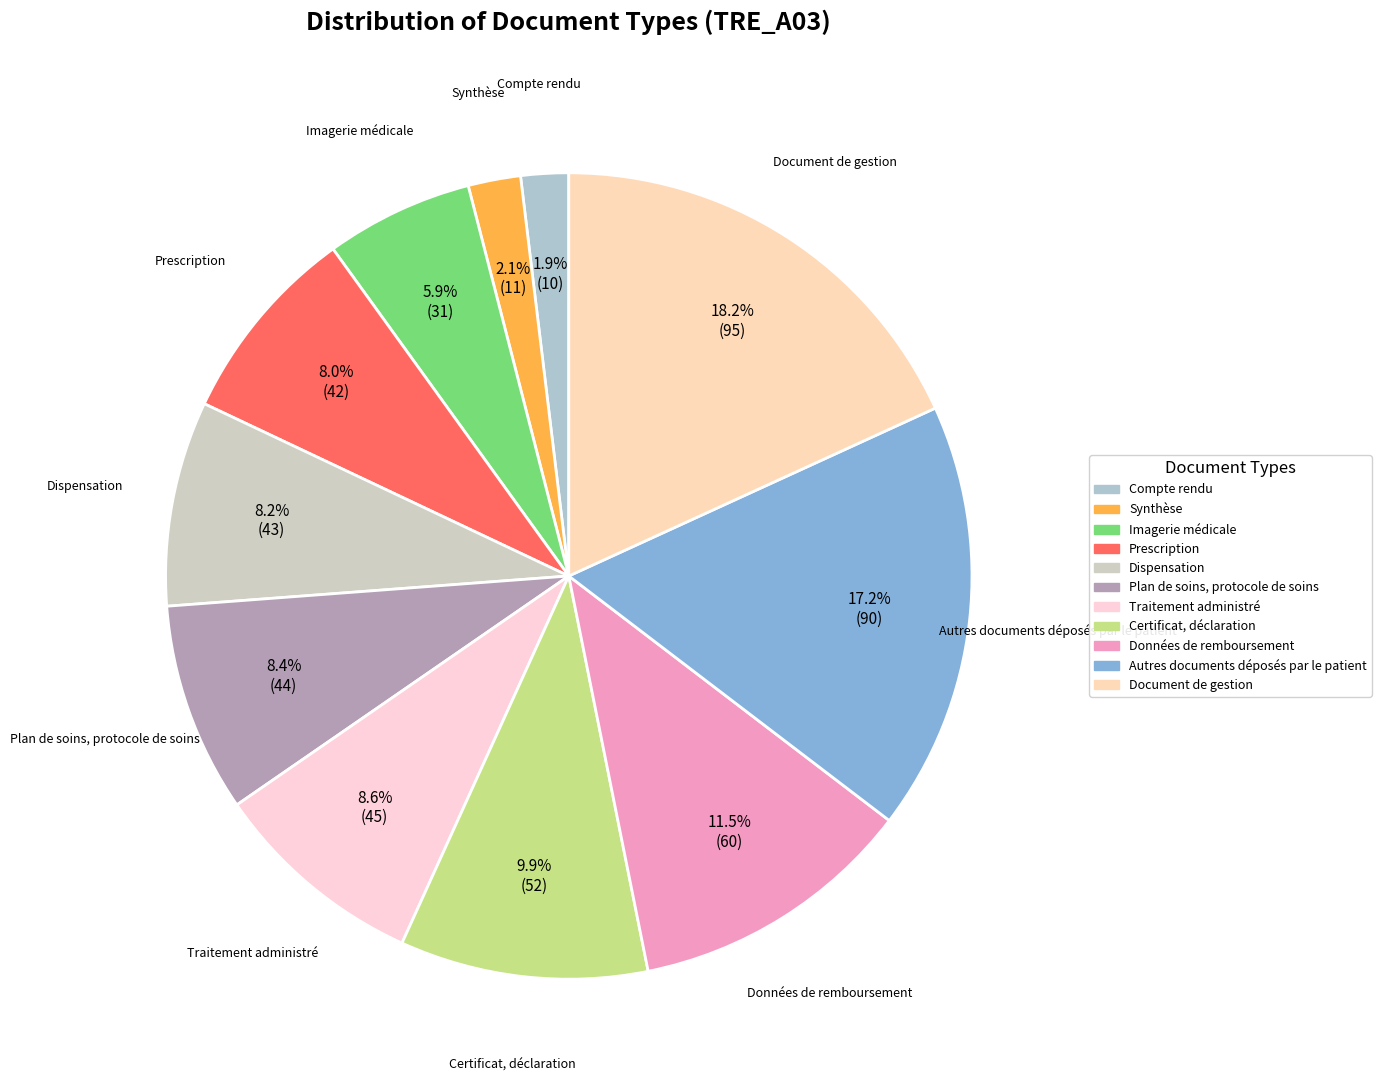

Is the sum of Autres documents déposés par le patient and Prescription greater than half?

No